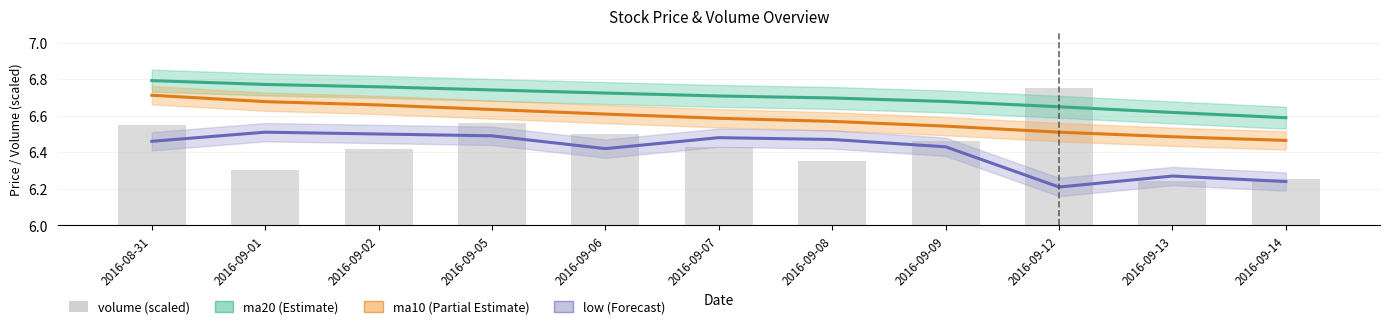

True or false: low has a value of 6.3 at 2016-09-13.

True